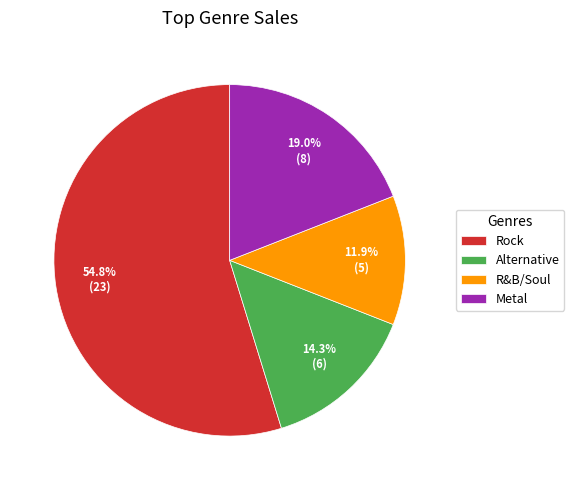

How many slices are in this pie chart?

4